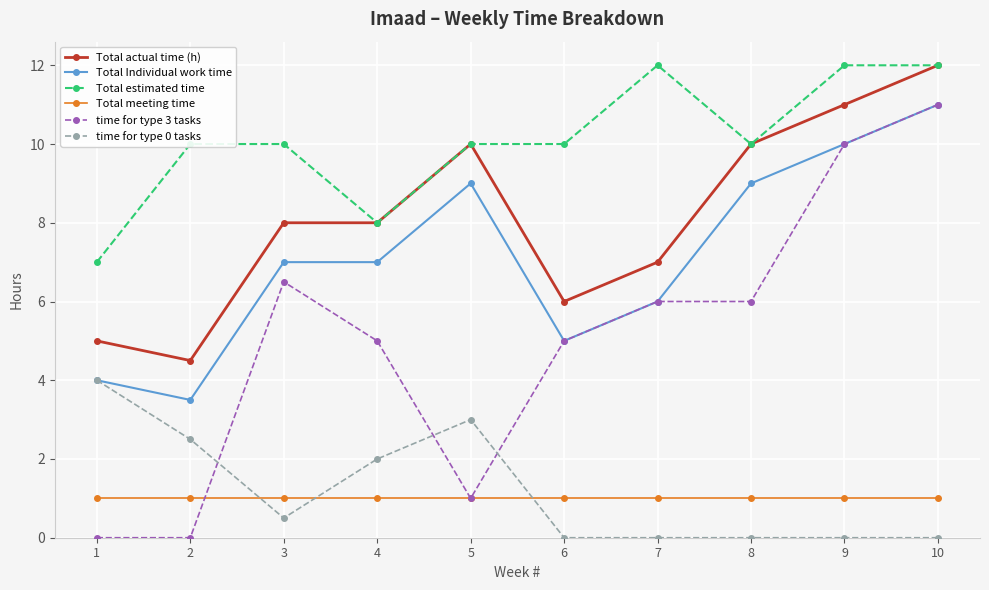

What is the maximum value shown in the chart?

12.0